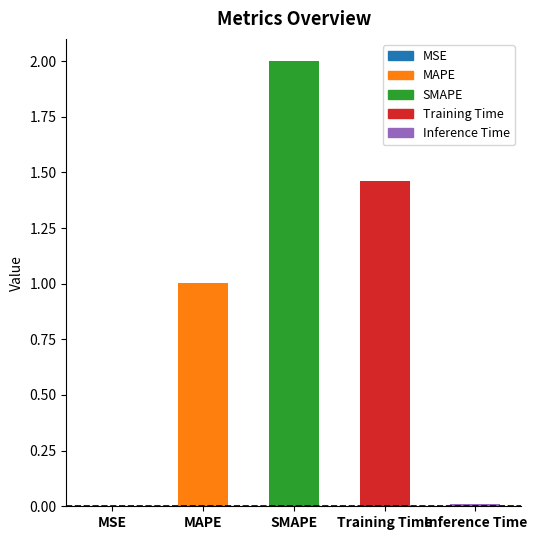

The value at MAPE is 0.3. True or false?

False